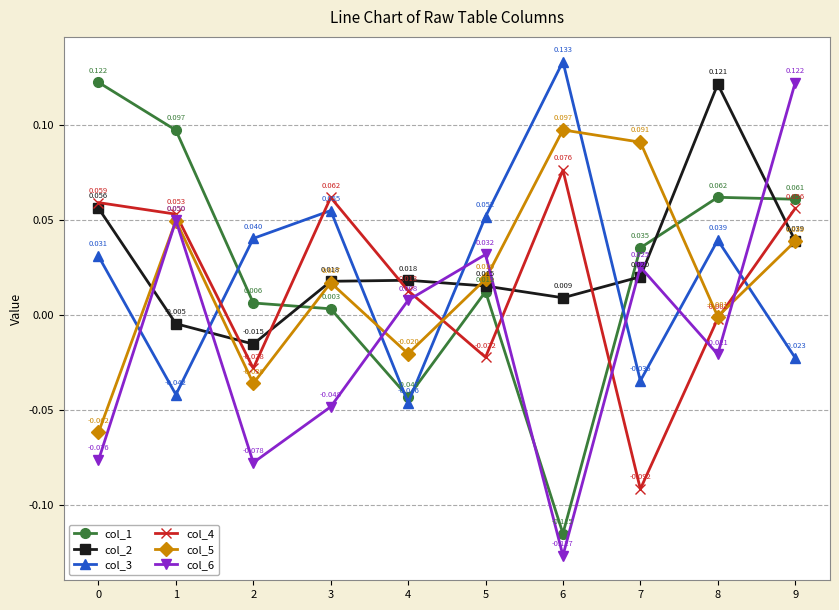

Count the number of categories in the chart.

10